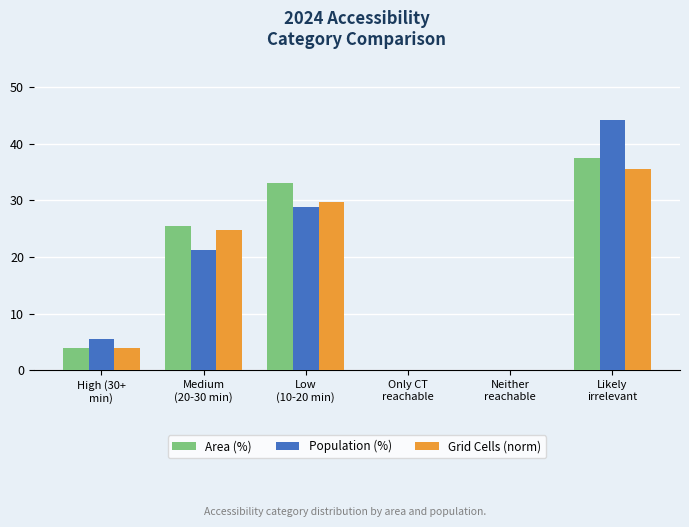

Reading left to right, extract all data points from this chart.

Area (%): 4.0	25.4	33.1	0.0	0.0	37.5
Population (%): 5.6	21.3	28.9	0.0	0.0	44.2
Grid Cells (norm): 4.0	24.8	29.6	0.0	0.0	35.6